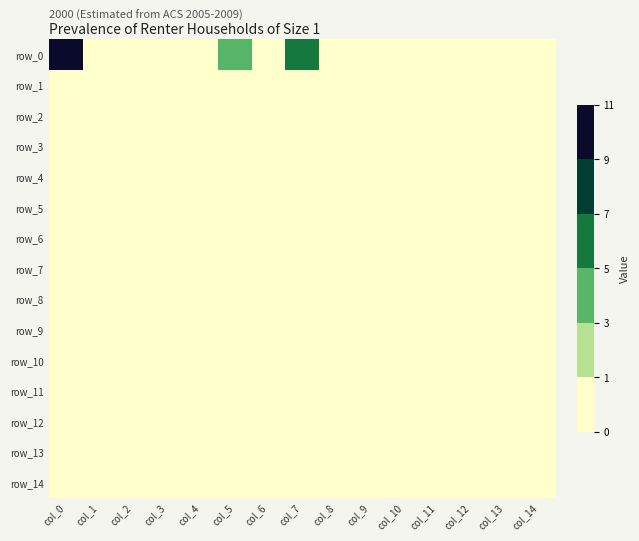

Count the number of data series in this chart.

15